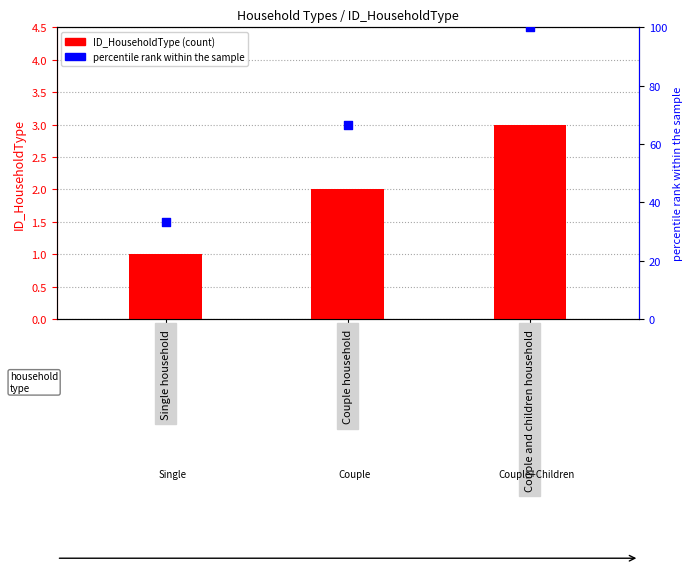

Which series has the widest spread of Y values?

percentile rank within the sample